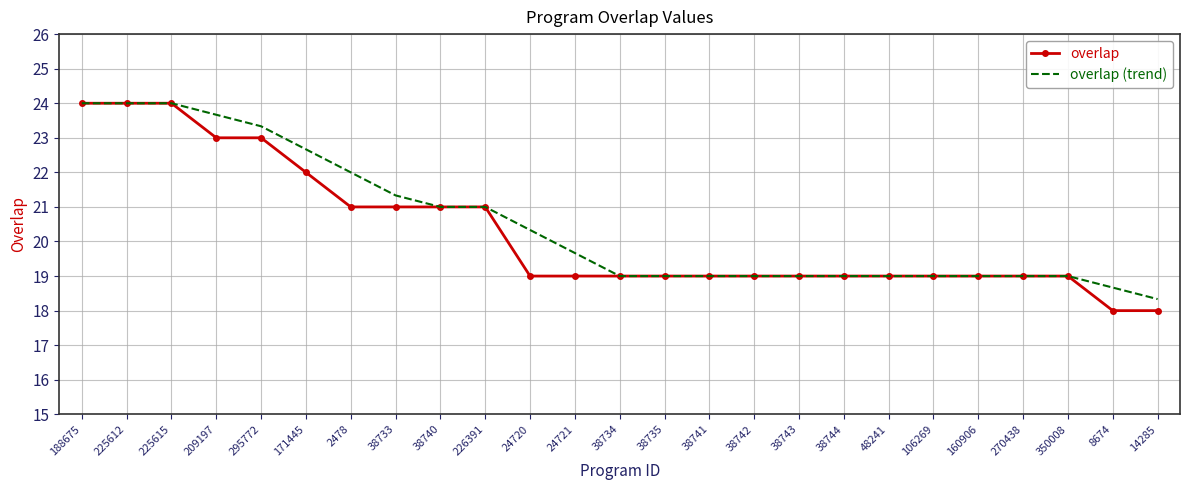

What is the smallest value displayed?

18.0